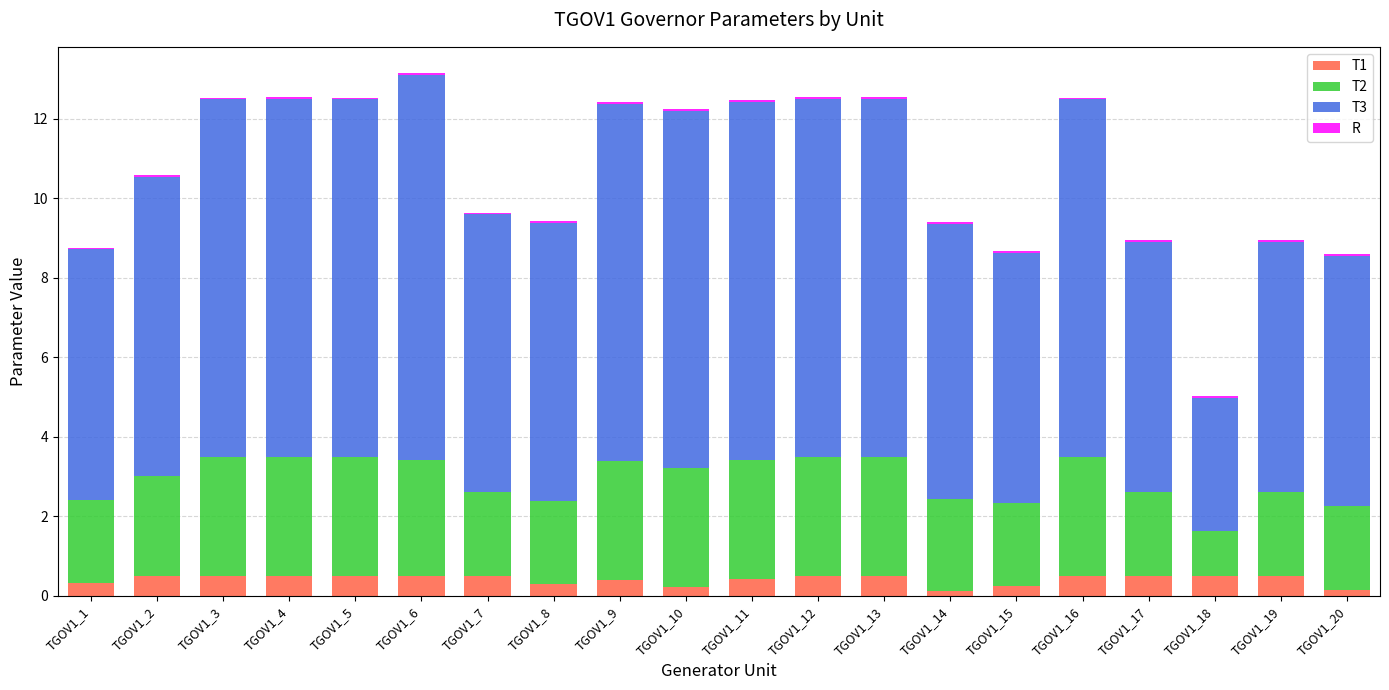

What is the difference between the maximum and second lowest values in the T1 series?

0.4